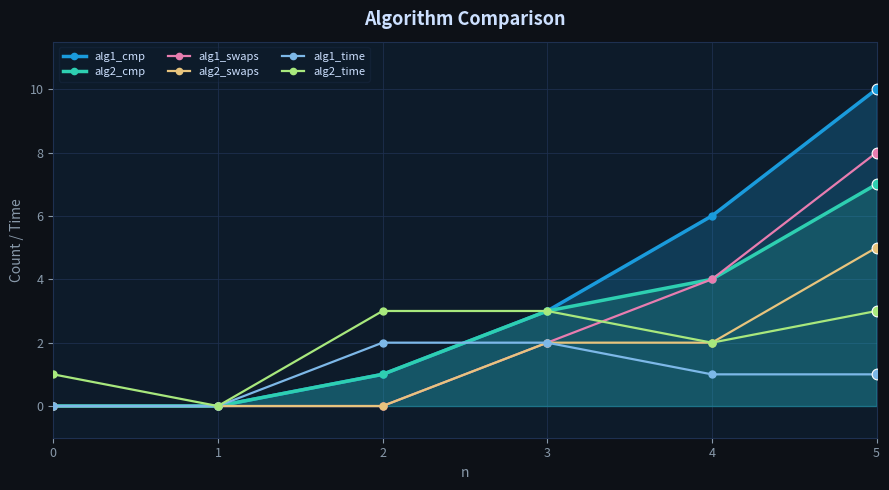

What are all the series names shown in the legend?

alg1_cmp, alg2_cmp, alg1_swaps, alg2_swaps, alg1_time, alg2_time